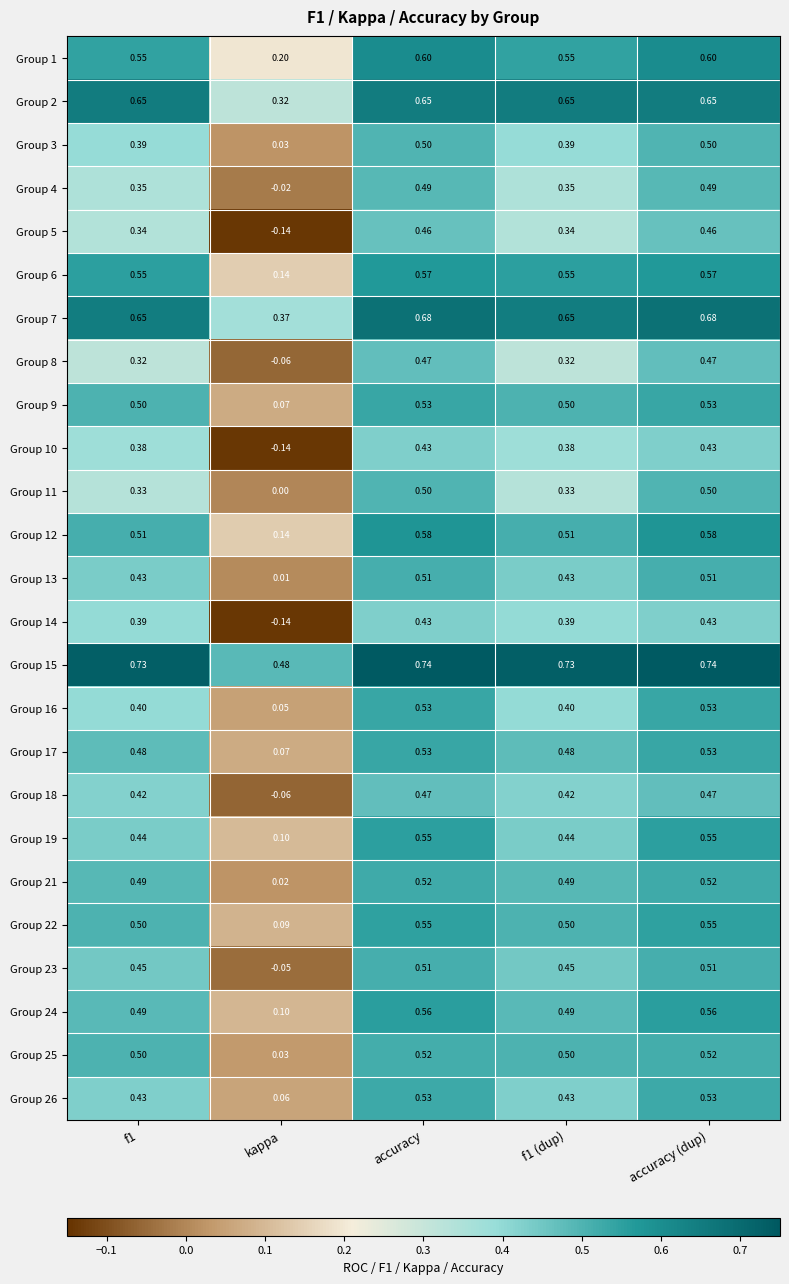

Which category has the lowest value in the Group 8 series?

kappa